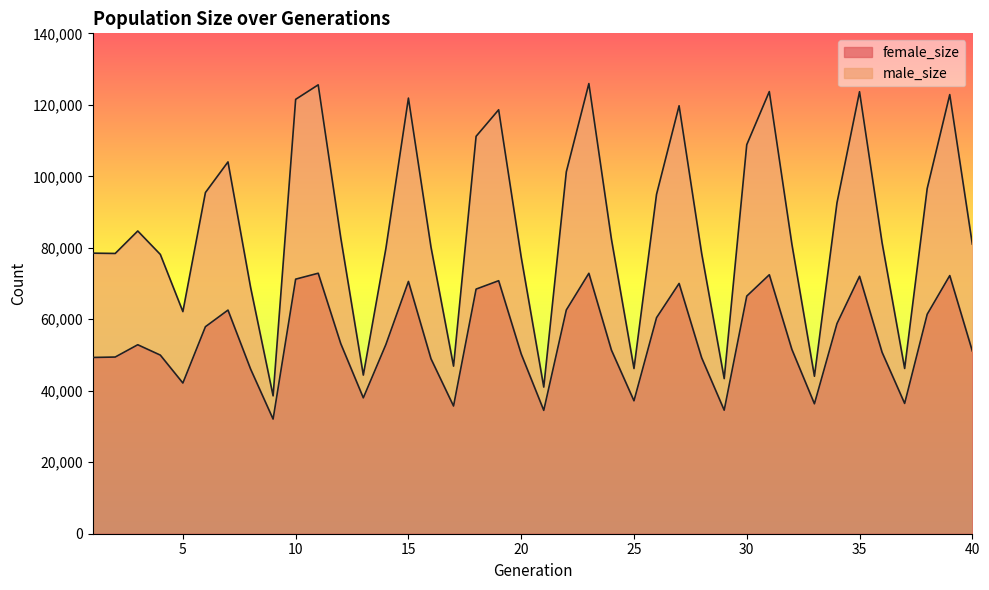

What are all the series names shown in the legend?

female_size, male_size